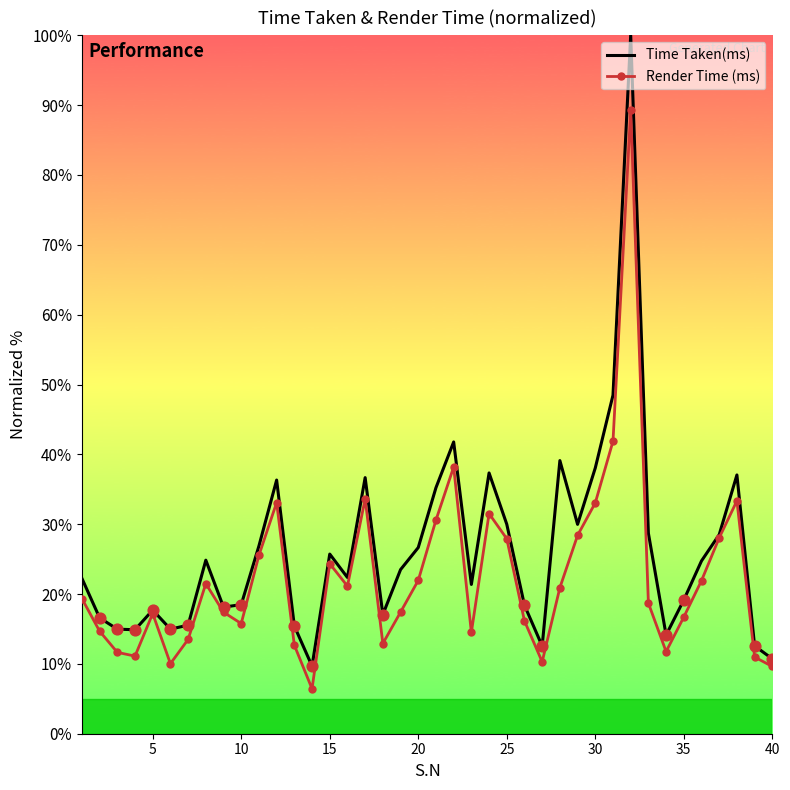

Which series has the largest range (max minus min)?

Time Taken(ms)